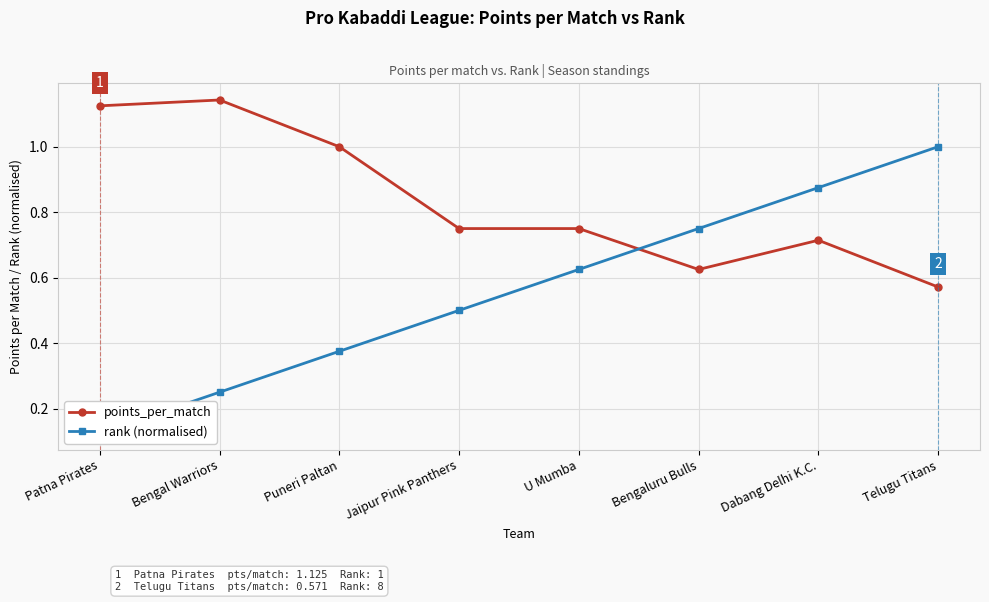

True or false: points_per_match has a value of 0.7 at Dabang Delhi K.C..

True